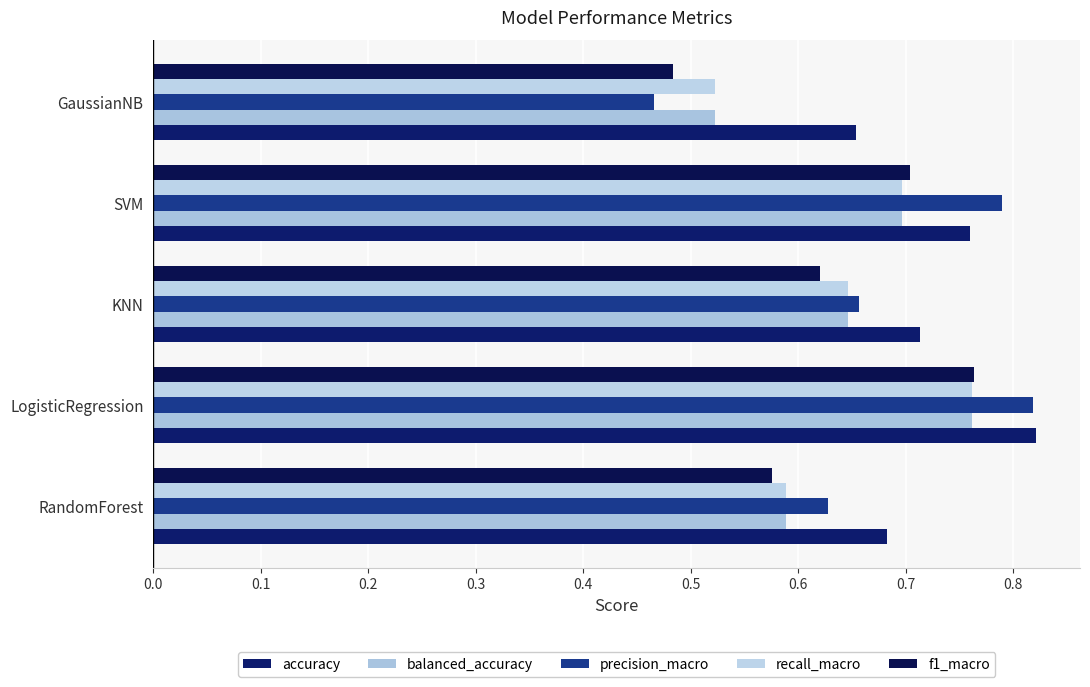

What is the difference between the second highest and minimum values in the f1_macro series?

0.2